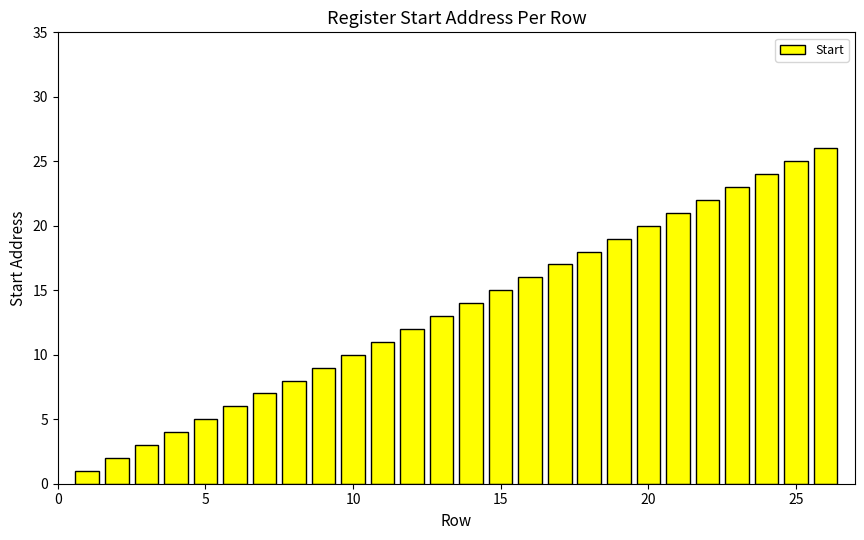

What is the difference between the maximum and second lowest values?

24